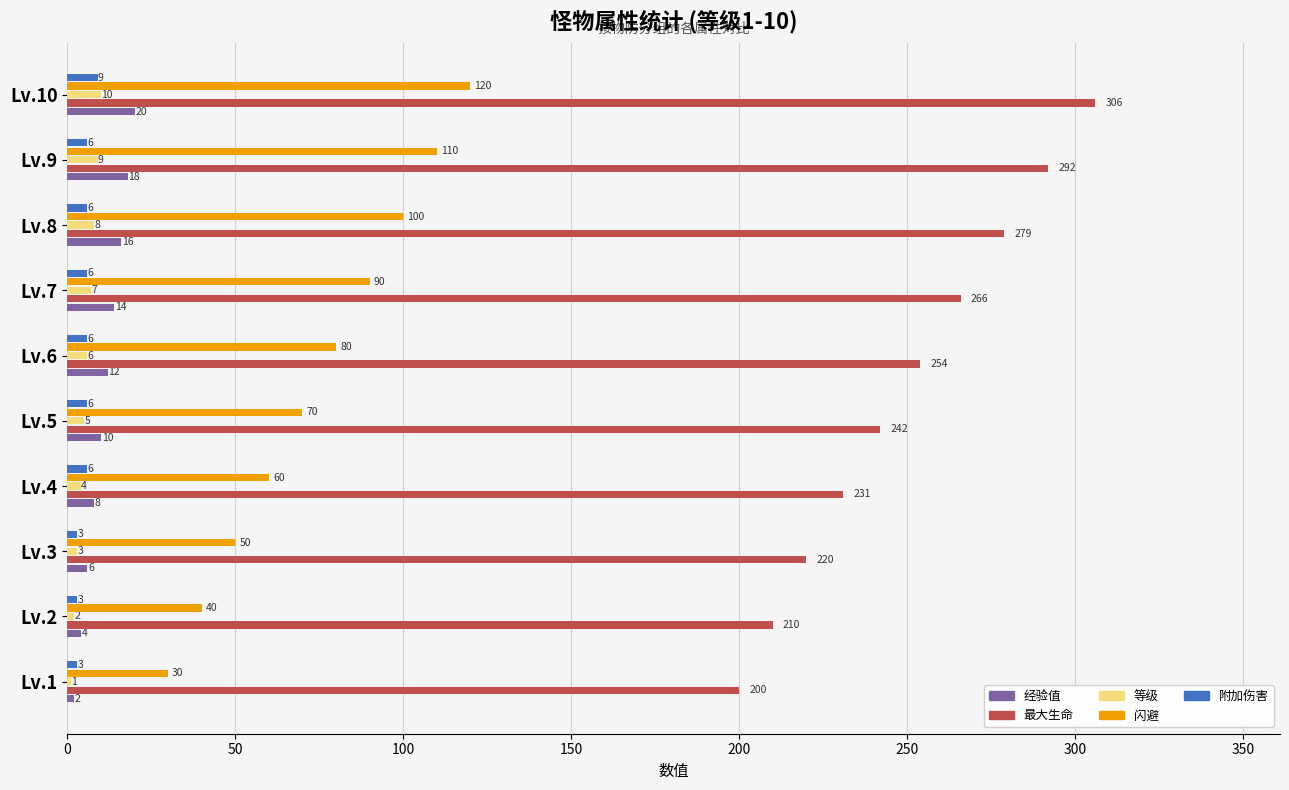

The 最大生命 series shows 200 at Lv.1. True or false?

True